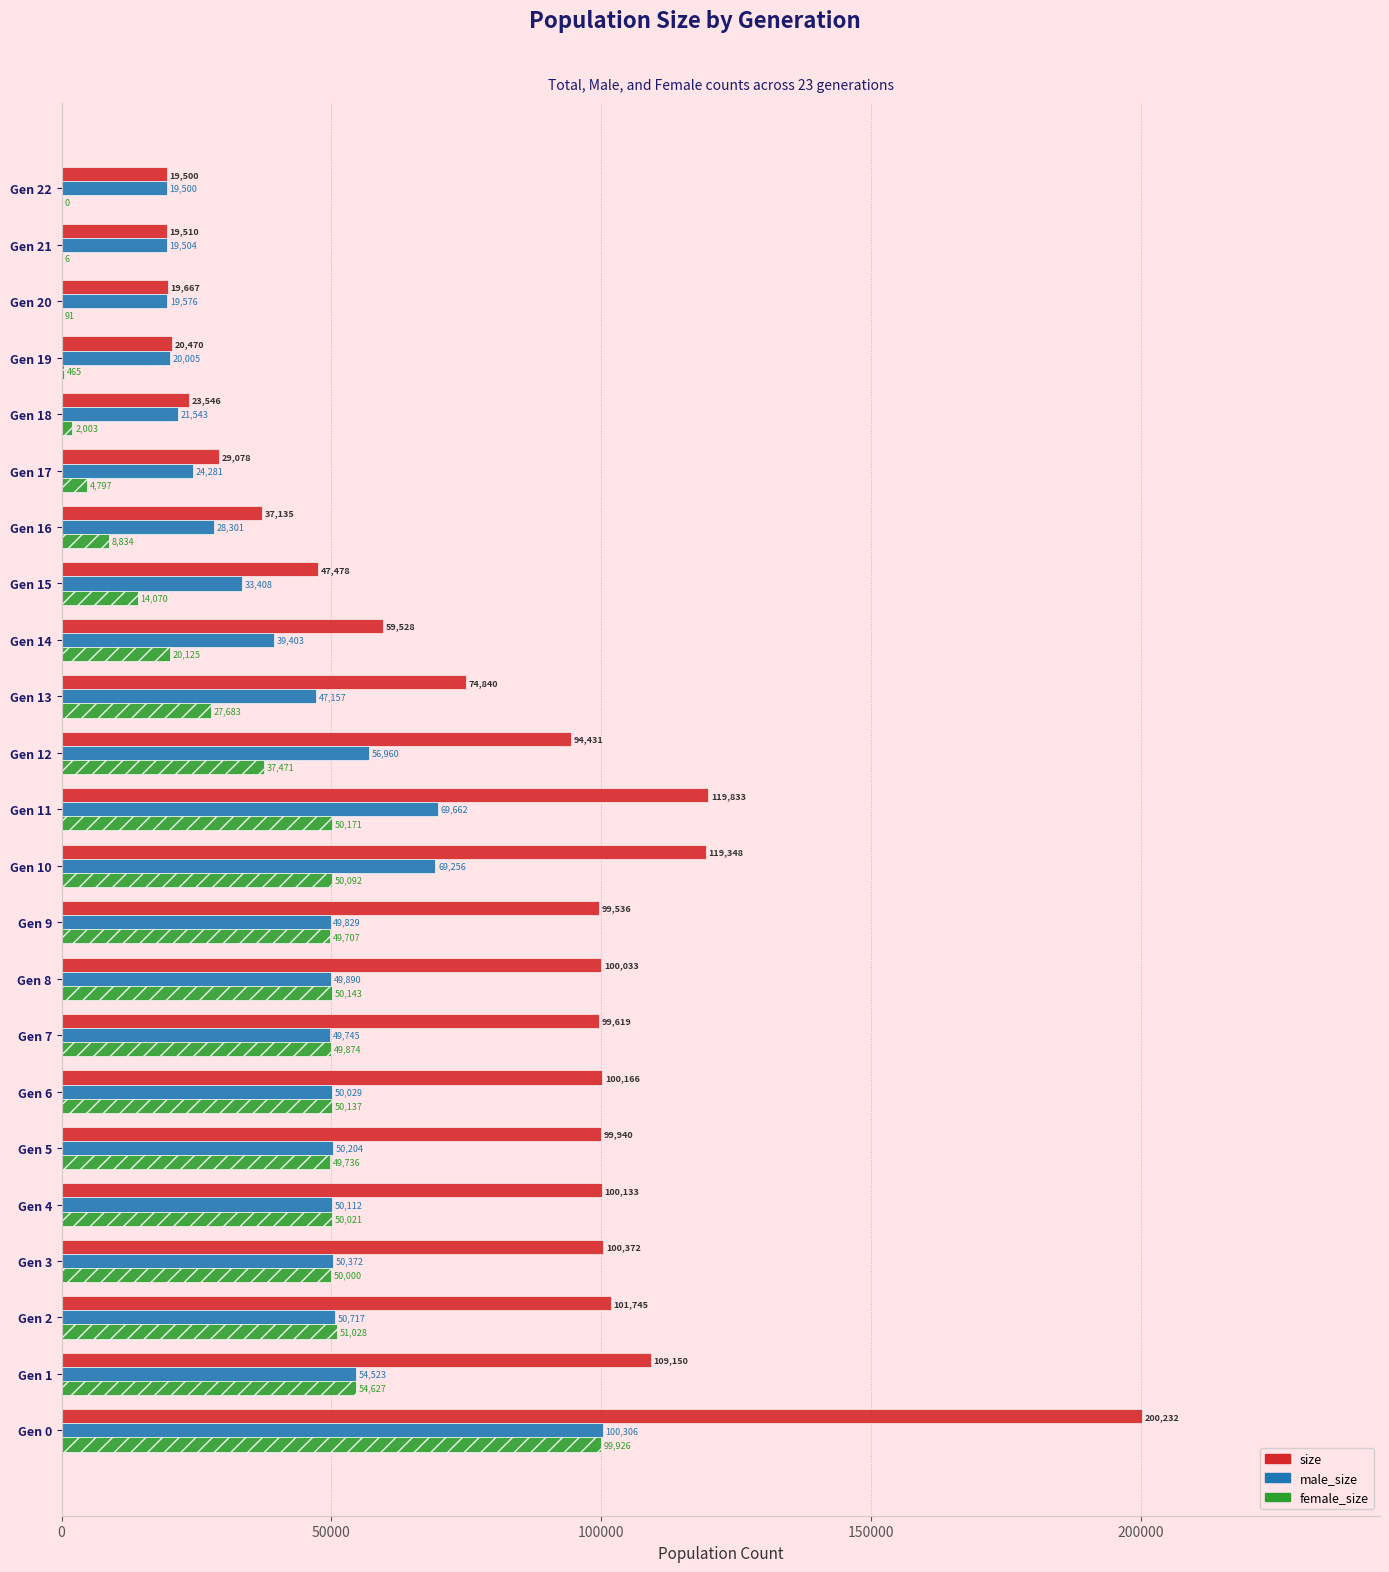

The value of female_size at Gen 0 is 165219. True or false?

False